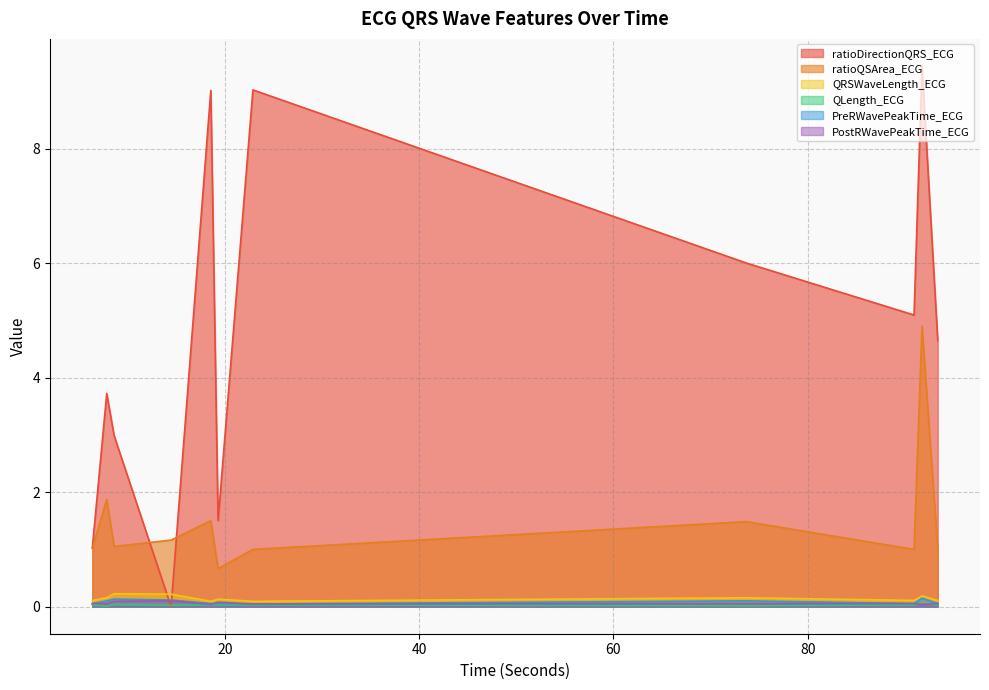

What is the total value across all series at 7.859375?

5.9